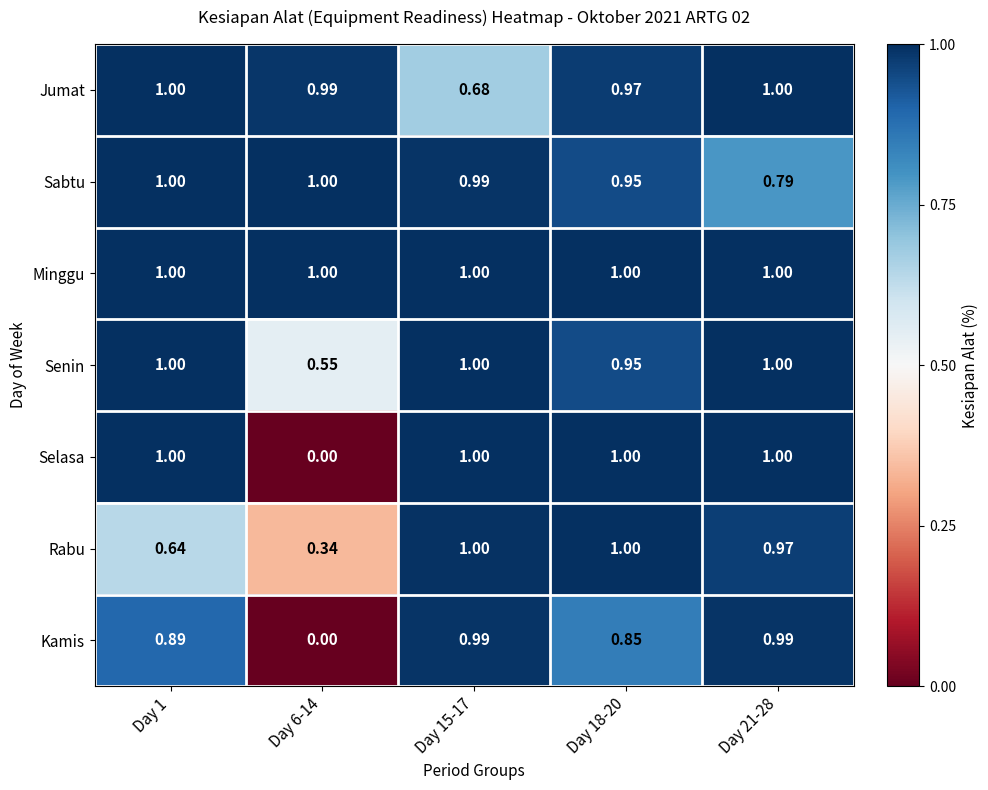

Which series changed the most between Day 1 and Day 6-14?

Selasa